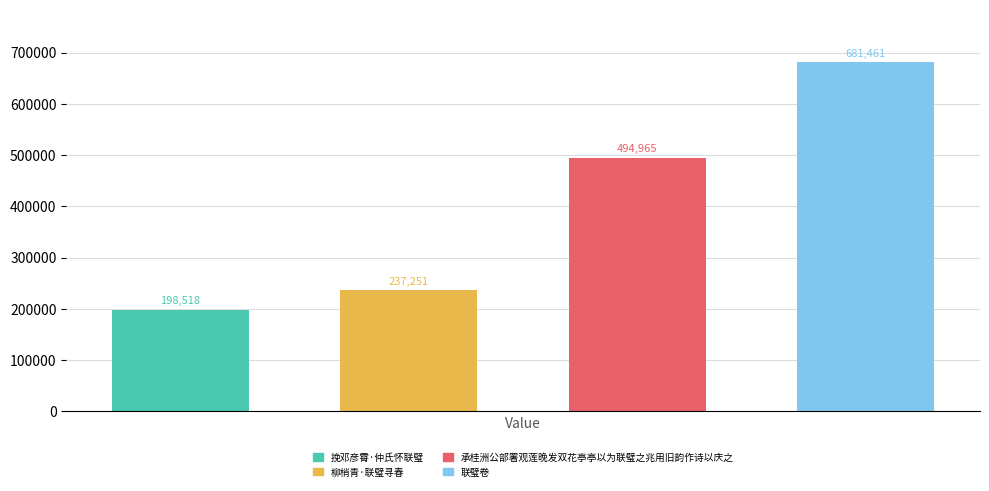

What is the sum of all values?

1612195